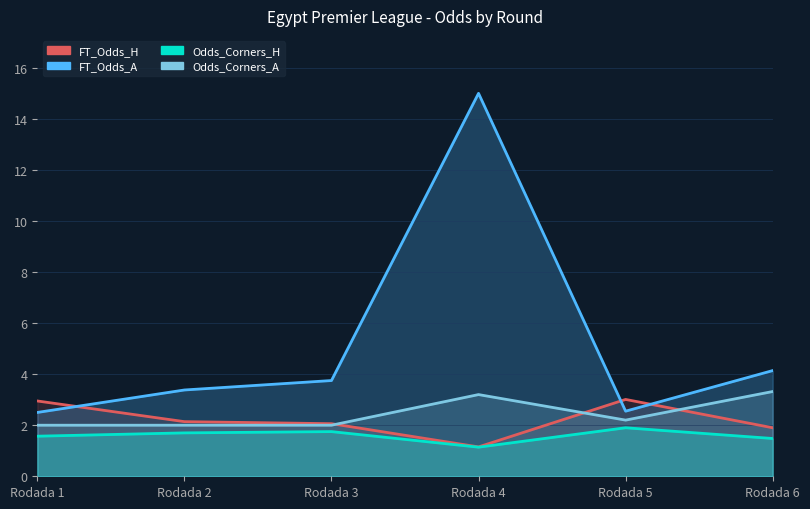

At which category does the chart reach its minimum across all series?

Rodada 4